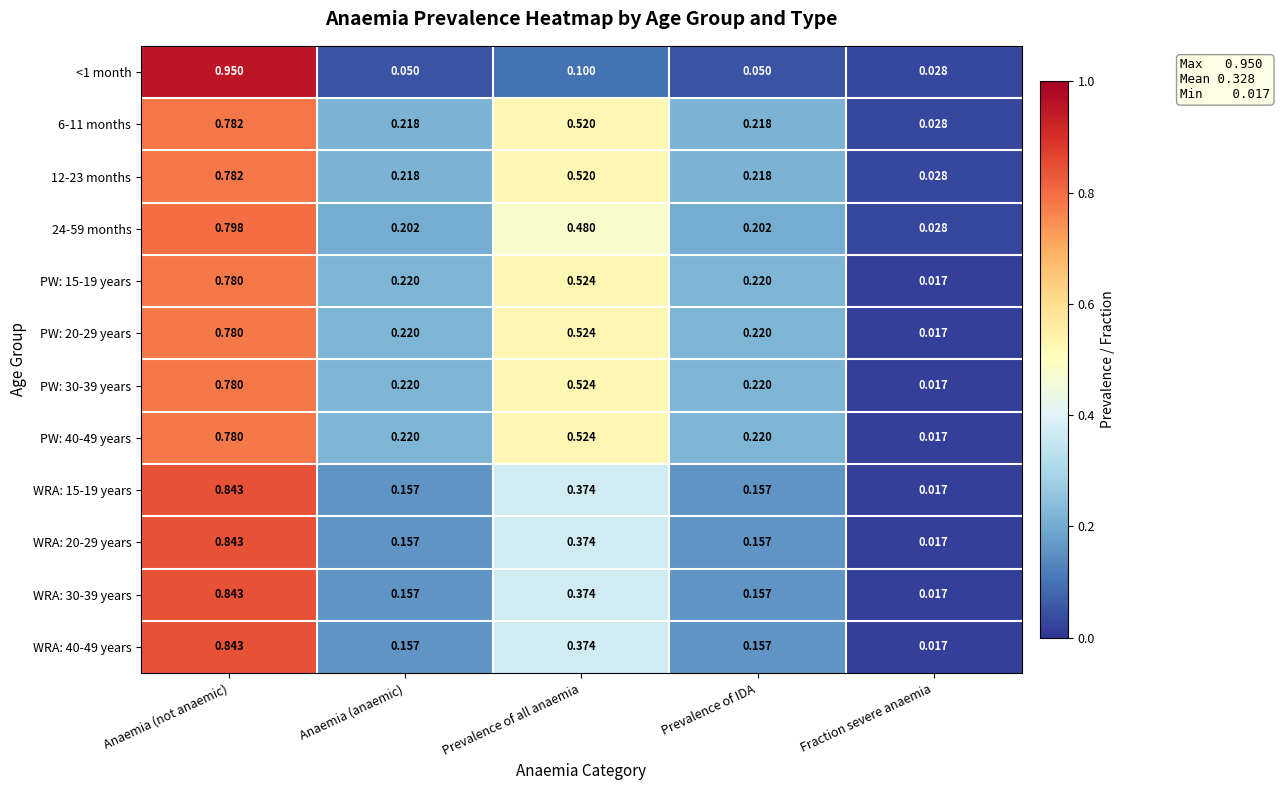

At which label does <1 month reach its peak?

Anaemia (not anaemic)